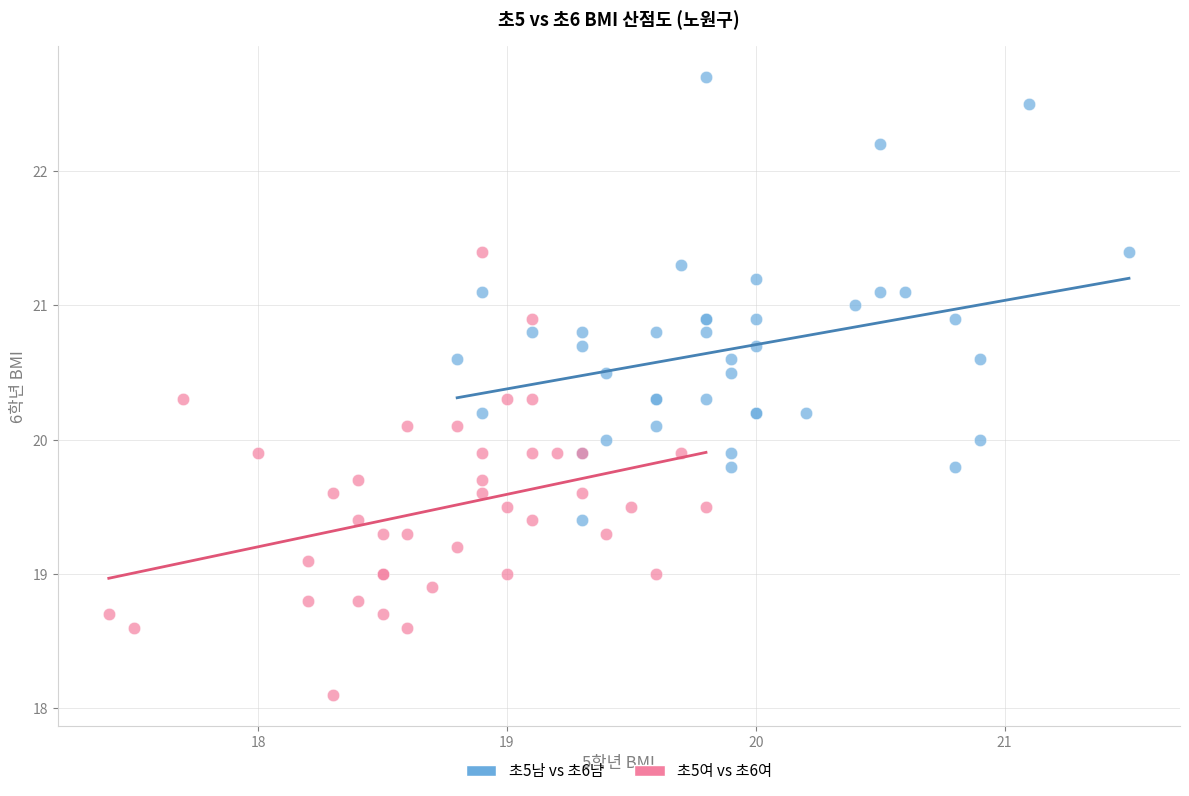

Which series reaches the maximum Y coordinate?

초5남 vs 초6남